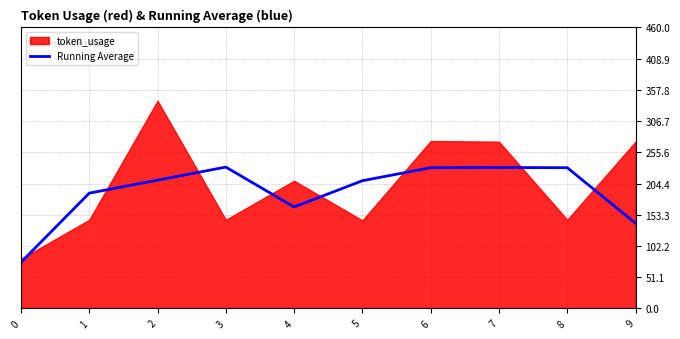

Where does the data first go above 210?

3